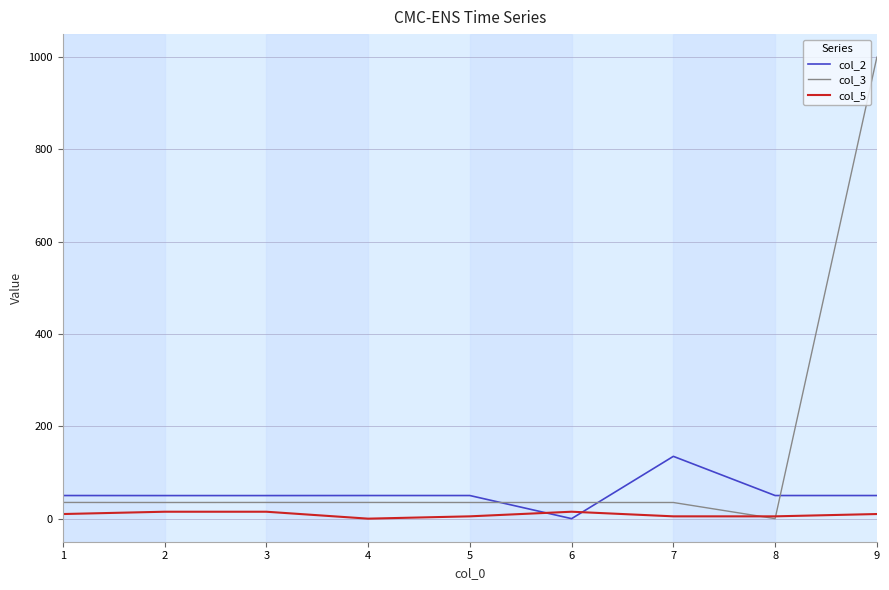

Which series has the widest spread of values?

col_3